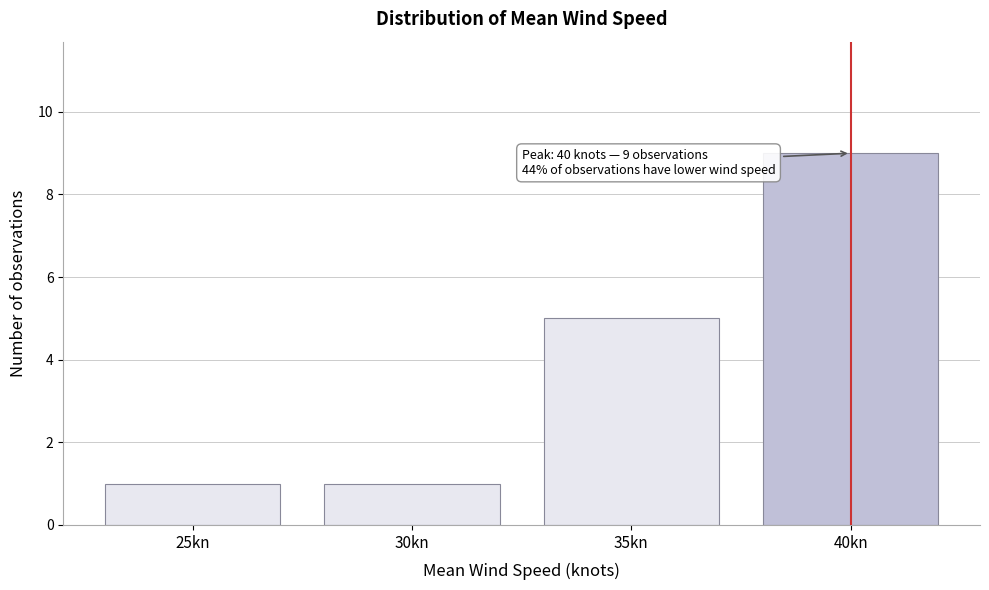

Reading left to right, extract all data points from this chart.

25kn=1	30kn=1	35kn=5	40kn=9